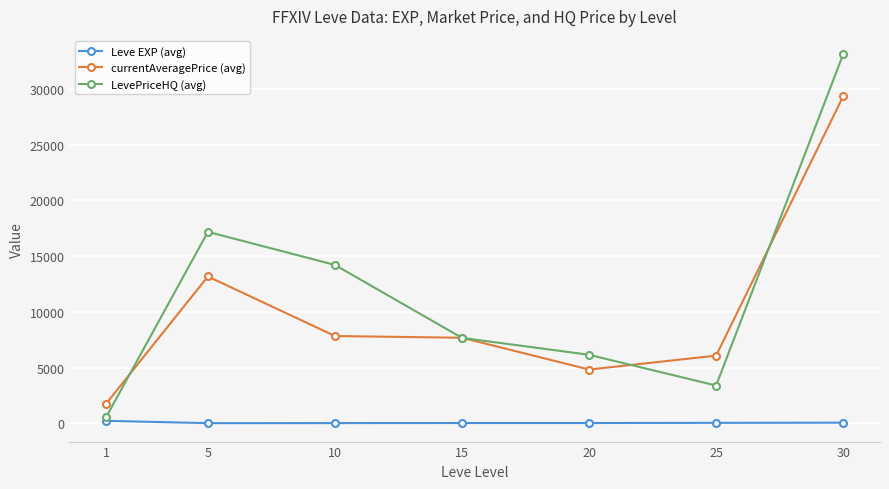

What is the sum of all Leve EXP (avg) values?

329.2